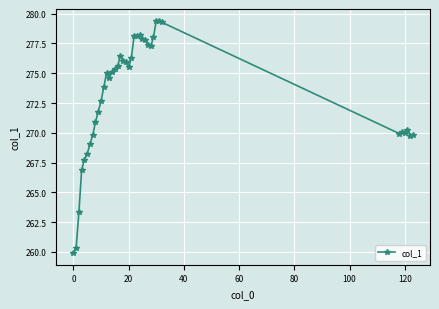

True or false: the data has more than 0 interior local peaks.

True